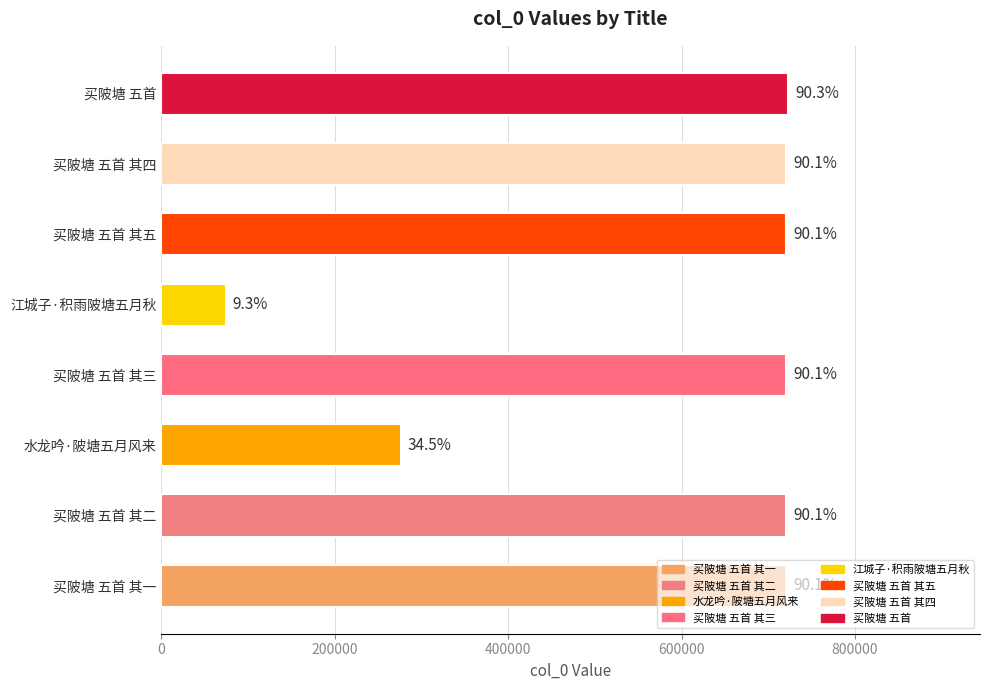

The value at 买陂塘 五首 is 722607. True or false?

True